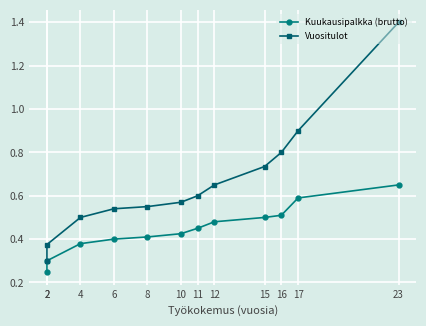

List the series in order of their peak value, highest first.

Vuositulot, Kuukausipalkka (brutto)